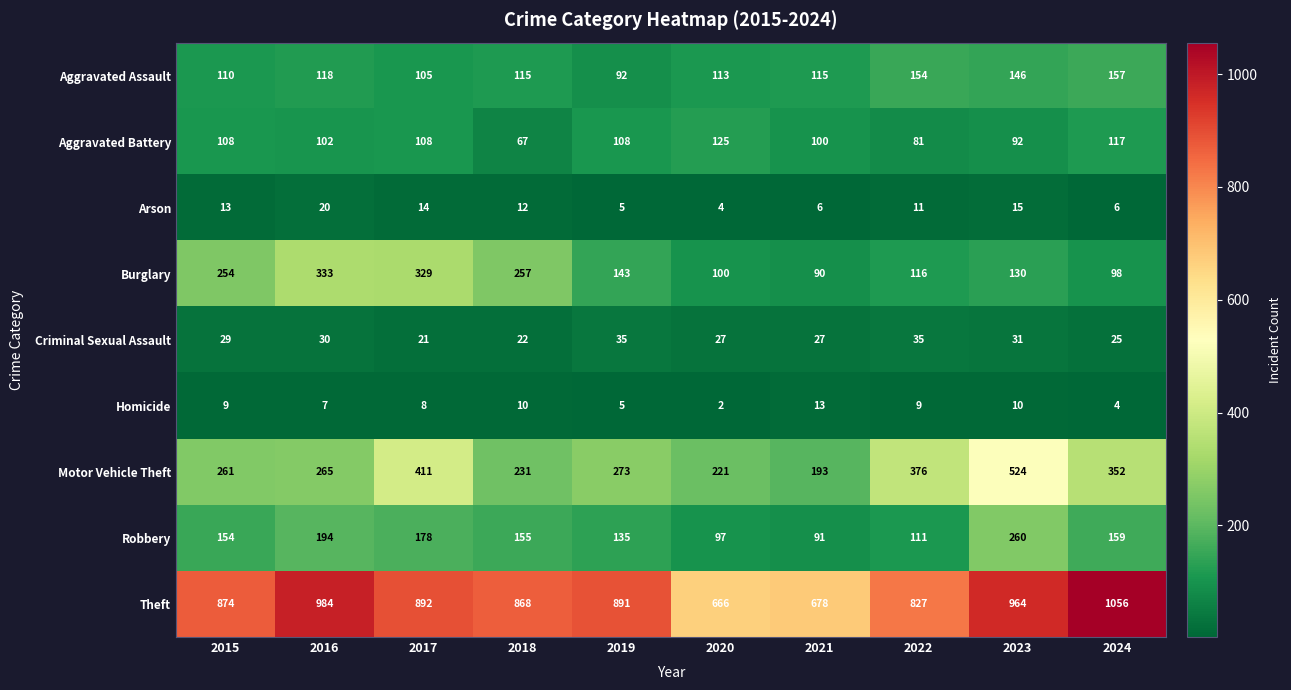

What is the difference between the Aggravated Assault values at 2024 and 2015?

47